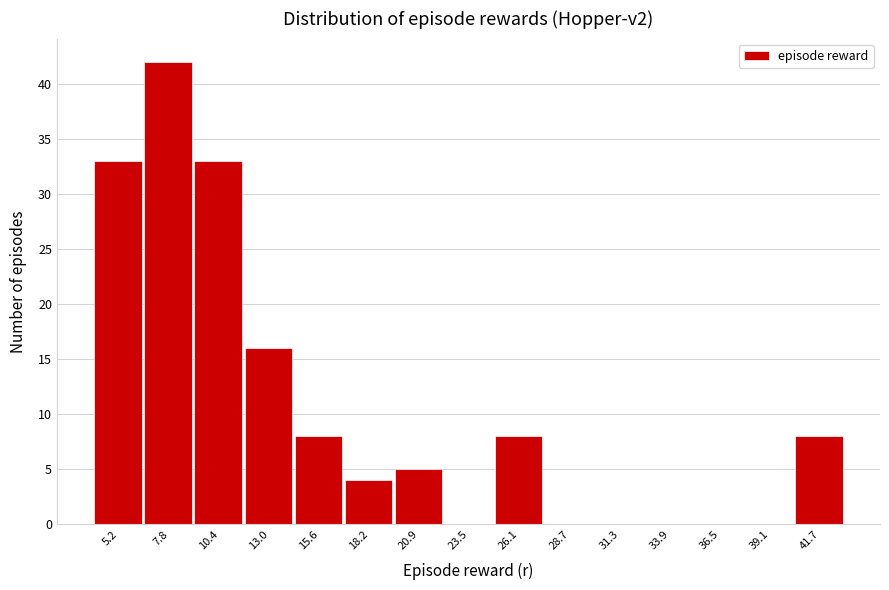

Reading right to left, extract all data points from this chart.

41.7=8	39.1=0	36.5=0	33.9=0	31.3=0	28.7=0	26.1=8	23.5=0	20.9=5	18.2=4	15.6=8	13.0=16	10.4=33	7.8=42	5.2=33